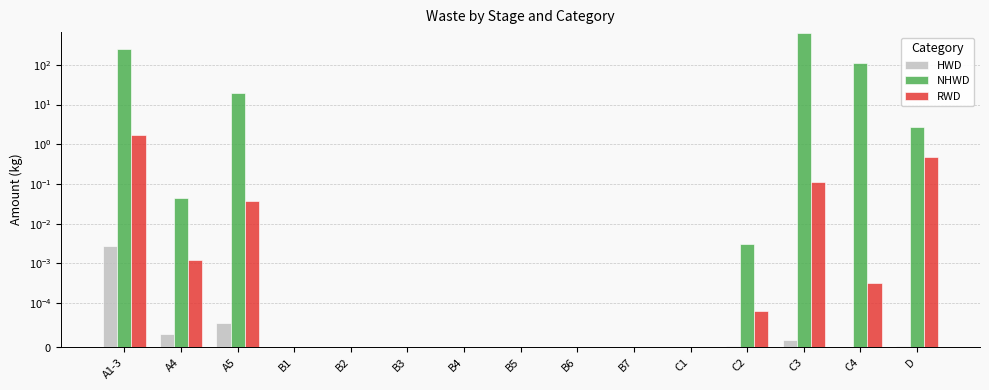

Rank the series by their maximum value, from lowest to highest.

HWD, RWD, NHWD